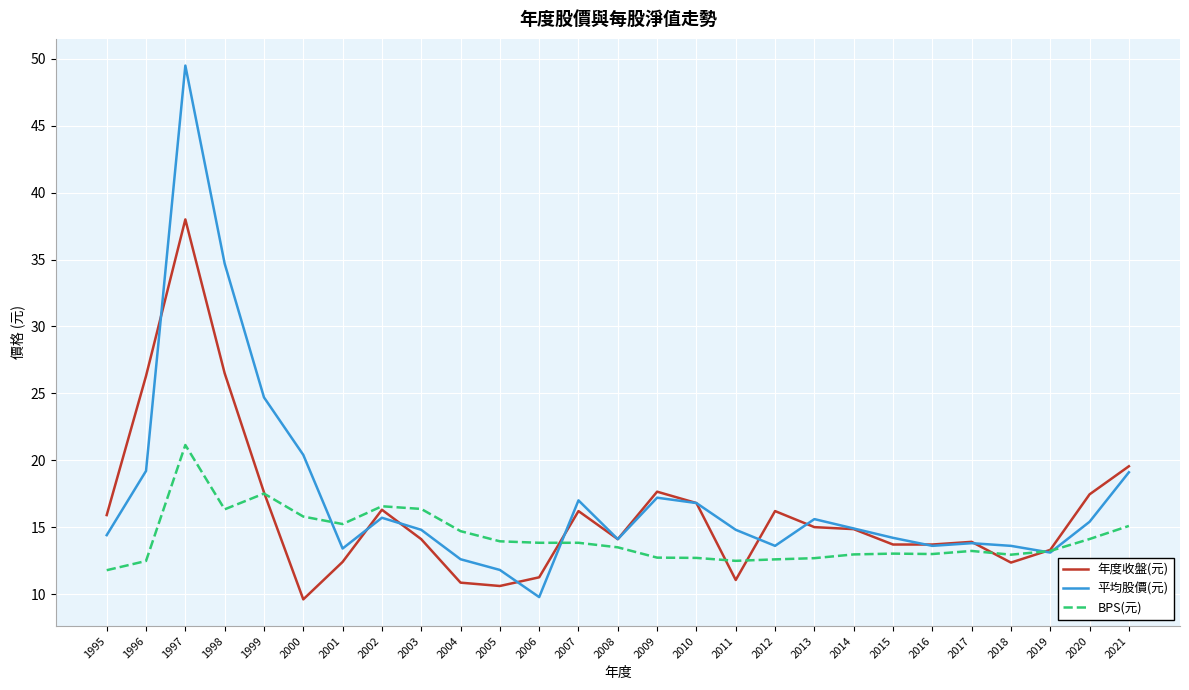

What is the maximum value for 平均股價(元)?

49.5